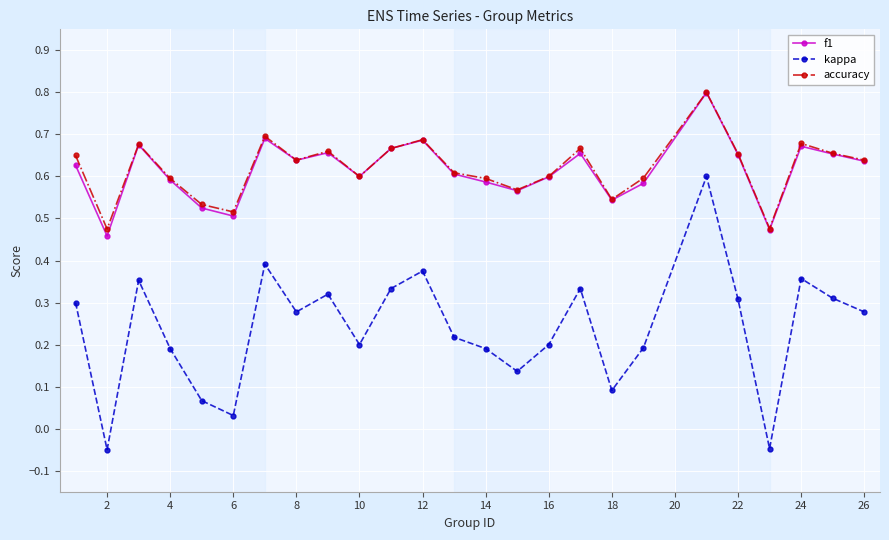

How many f1 values are between 0 and 1?

25